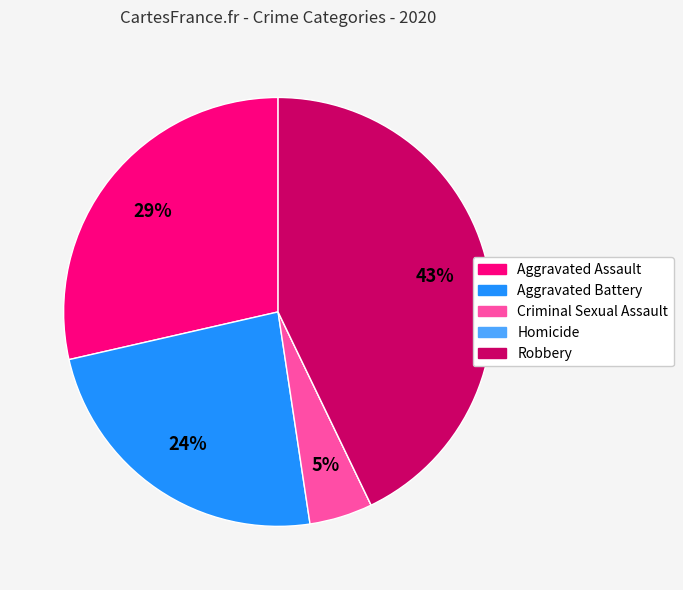

What percentage is the Aggravated Battery slice, to the nearest percent?

24%